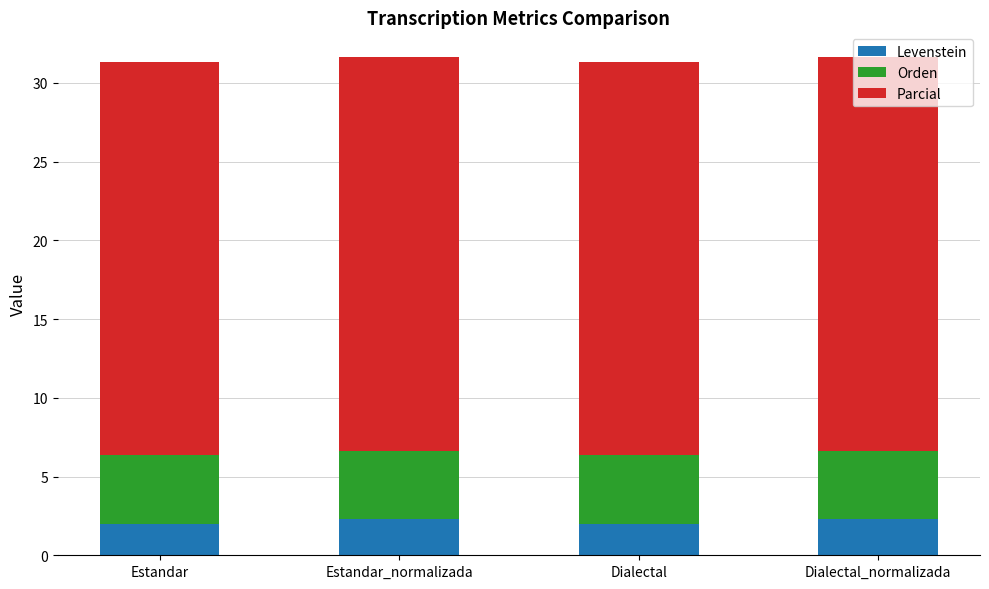

Is it true that Levenstein equals 2.0 at Dialectal?

True